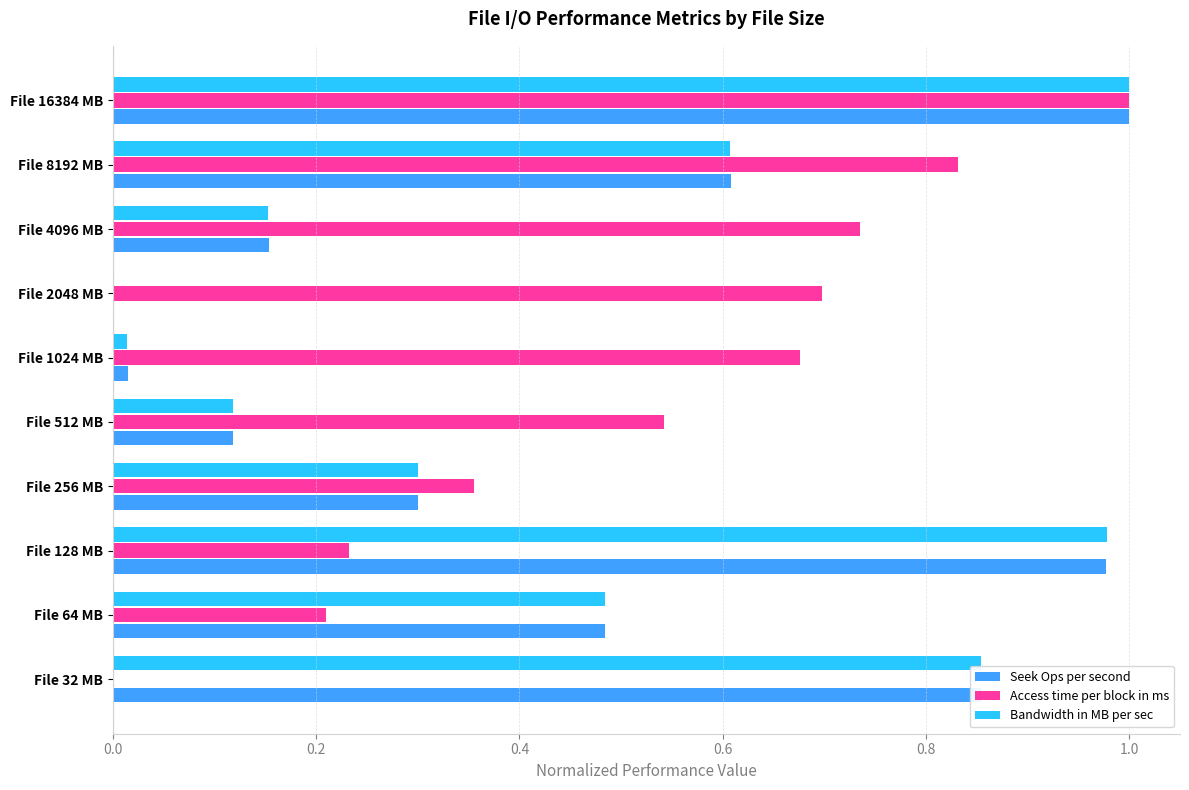

At which category does the chart reach its peak across all series?

File 16384 MB